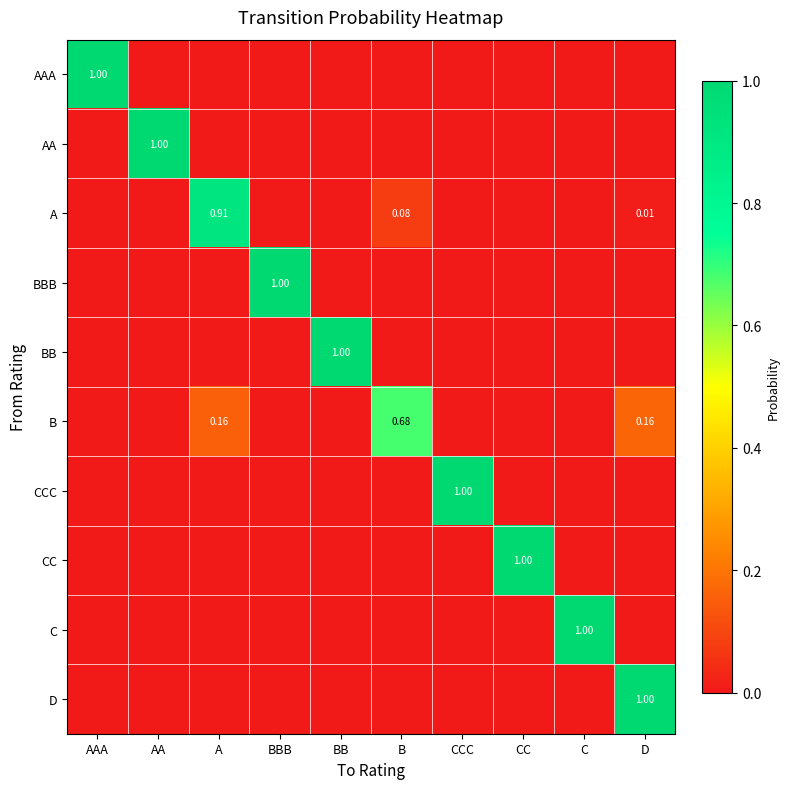

At which label does A reach its peak?

A